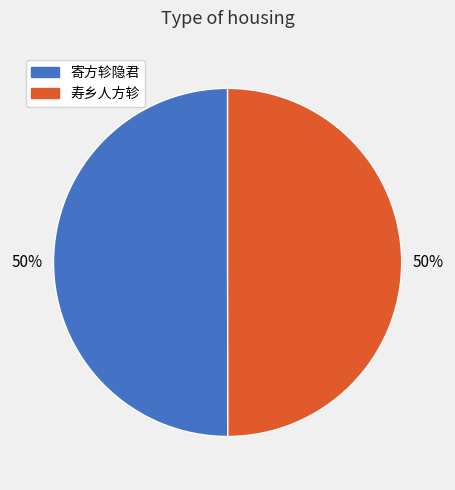

To the nearest percent, what is the average slice percentage?

50%